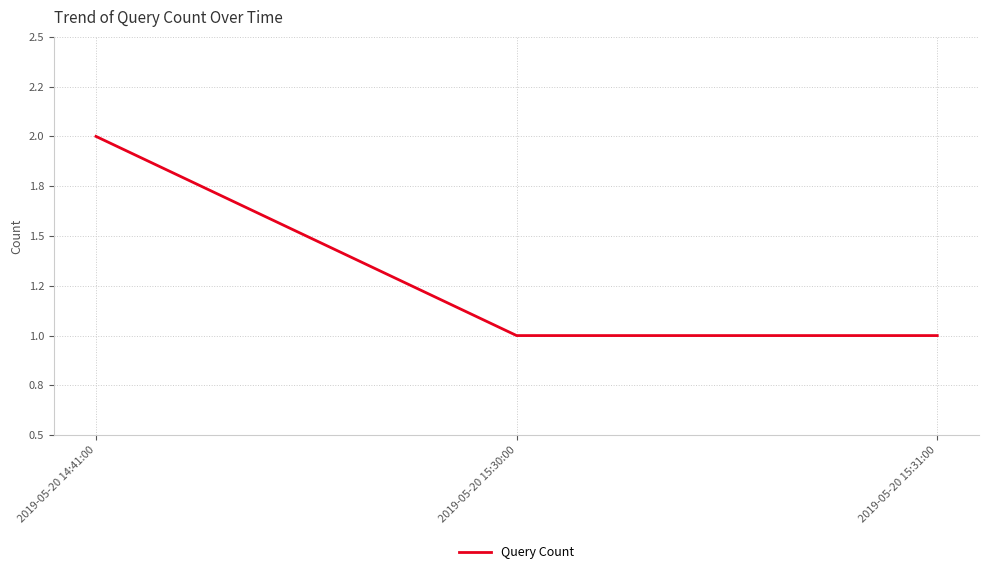

Rank the categories by value from highest to lowest.

2019-05-20 14:41:00, 2019-05-20 15:30:00, 2019-05-20 15:31:00